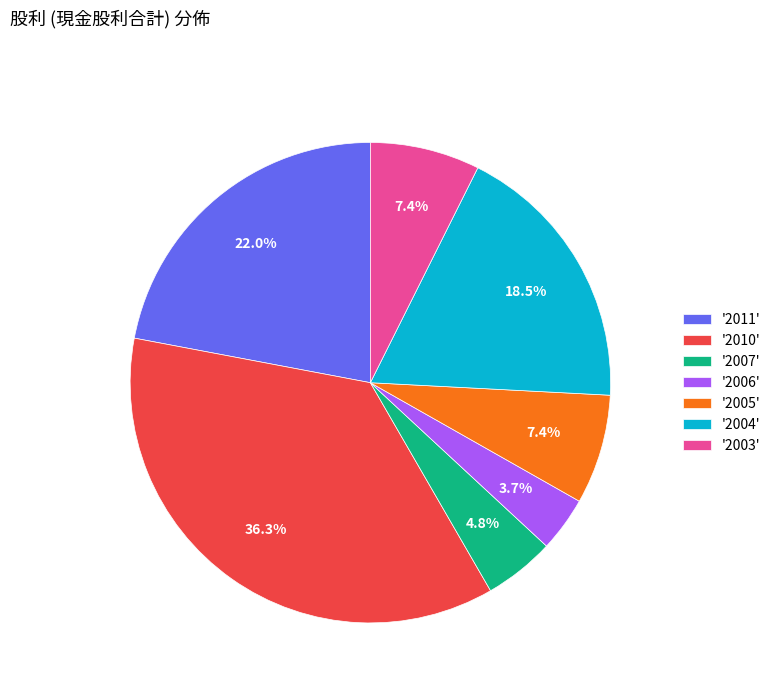

Between '2010' and '2006', which is larger?

'2010'